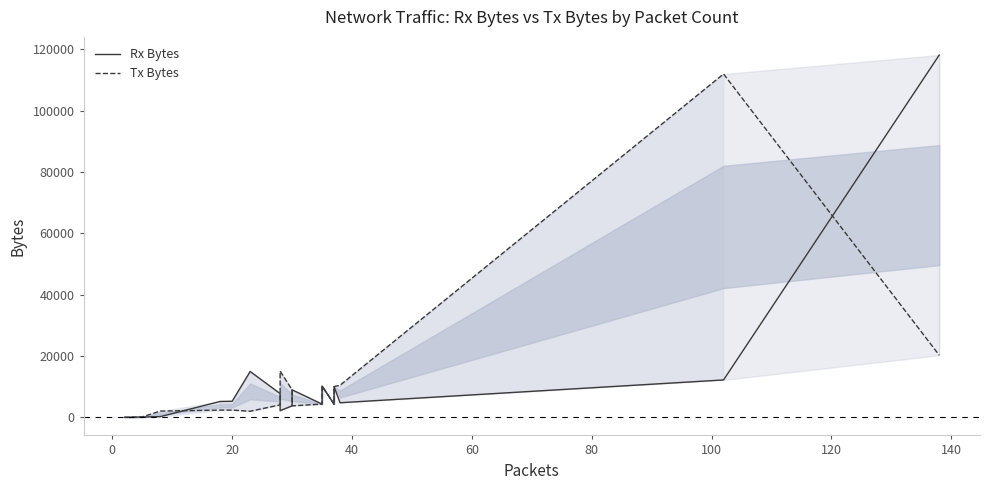

Is it true that Tx Bytes equals 1167 at 60?

False